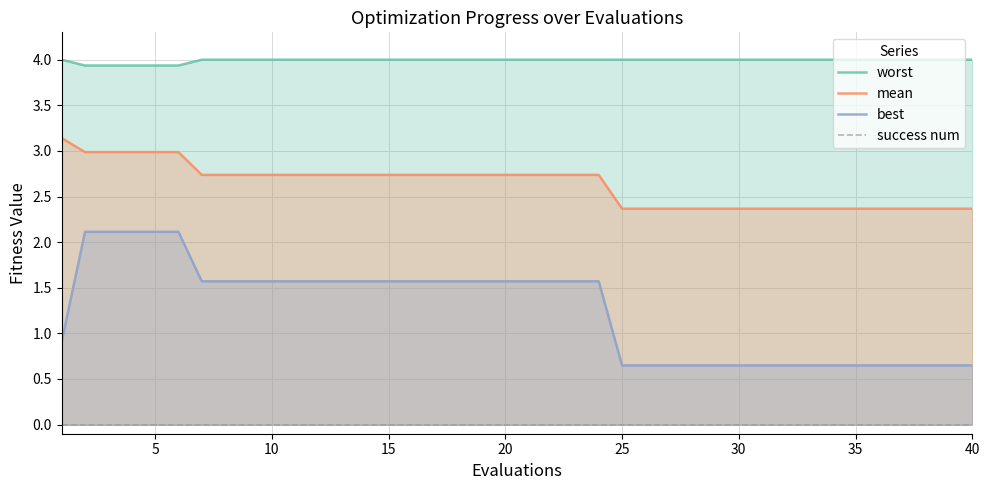

True or false: mean and best intersect in this chart.

False